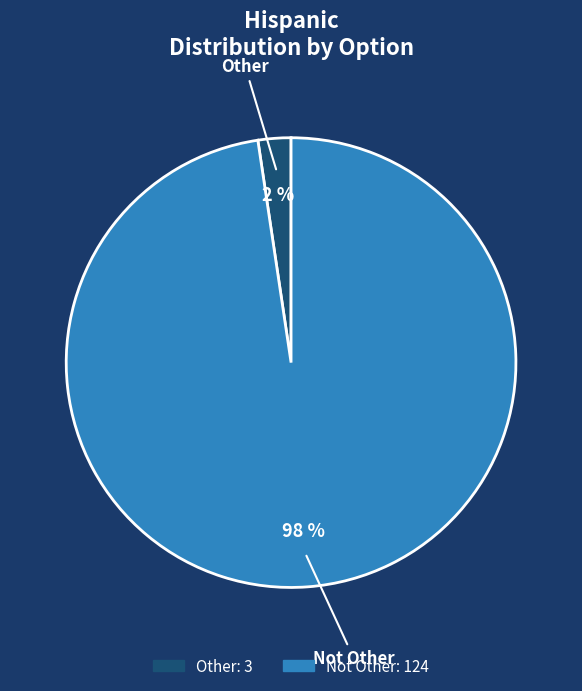

Does Not Other account for over 50% of the chart?

Yes